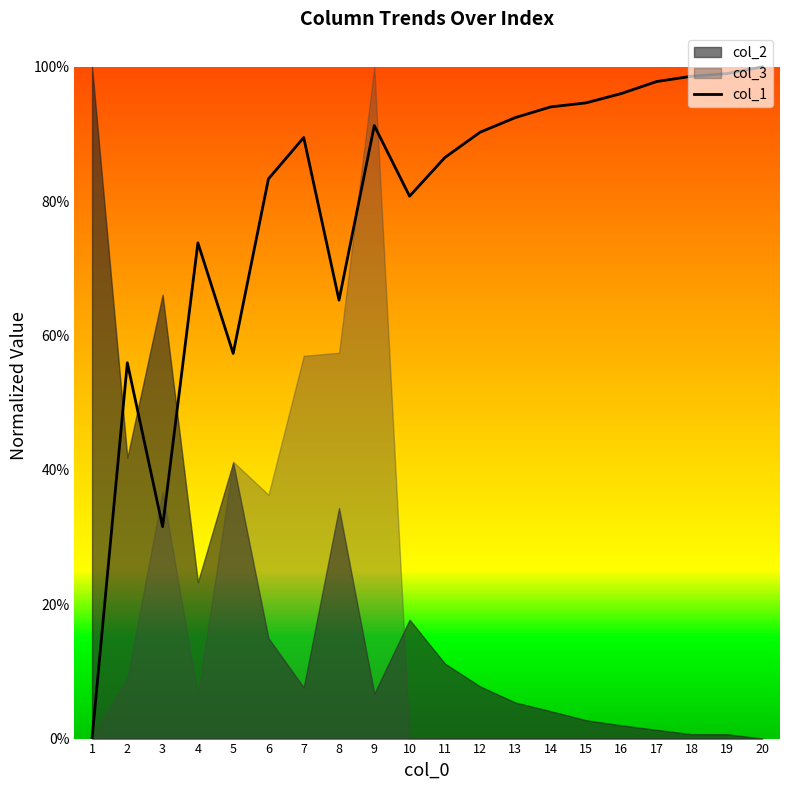

What is the difference between the maximum and minimum values?

1.0